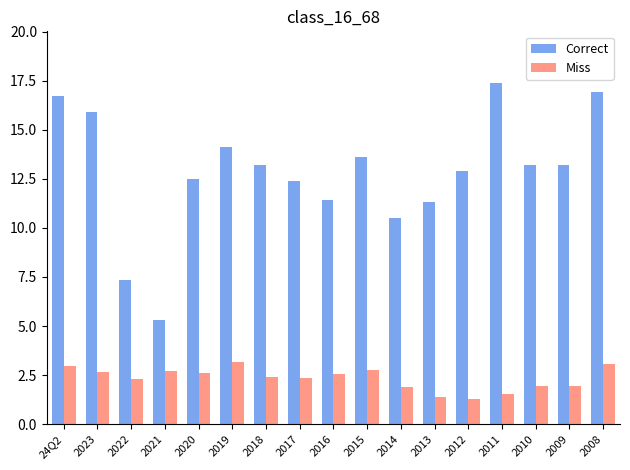

What is the minimum value shown in the chart?

1.3